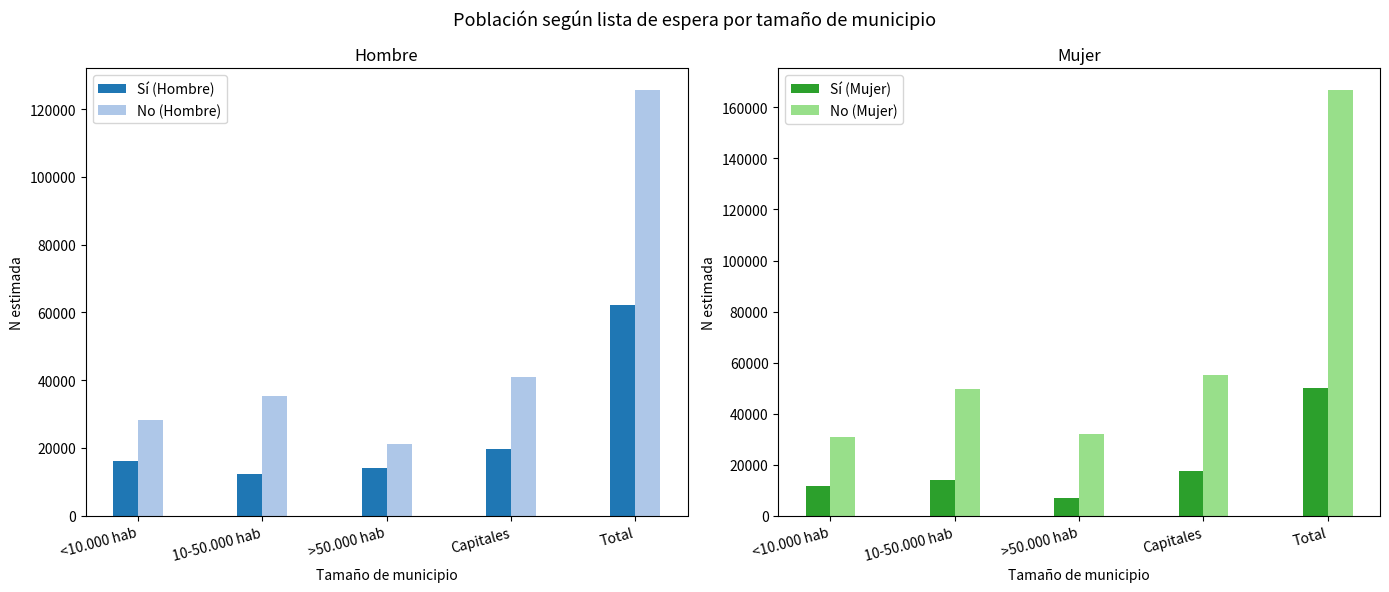

Are the bars horizontal?

No